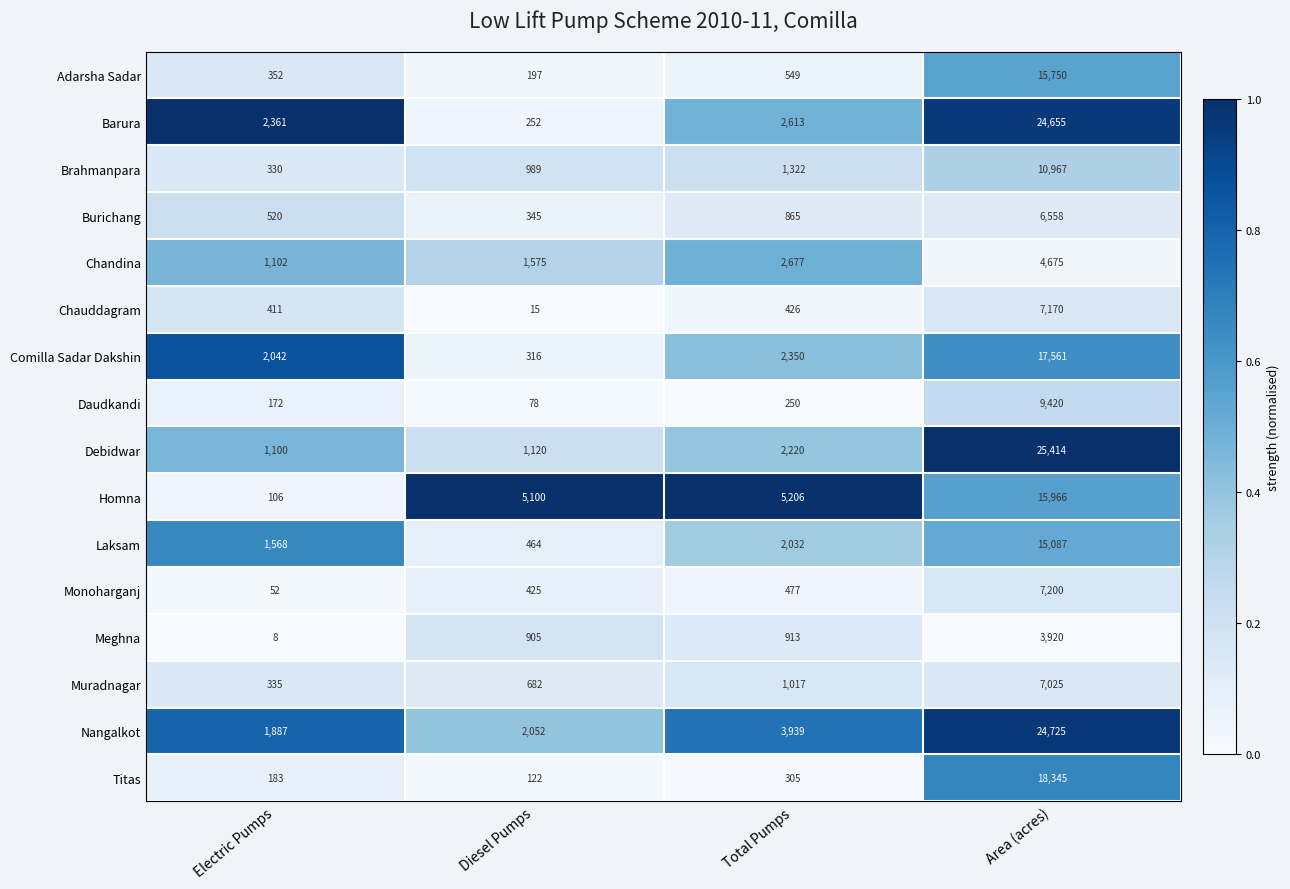

What is the total value across all series at Diesel Pumps?

14637